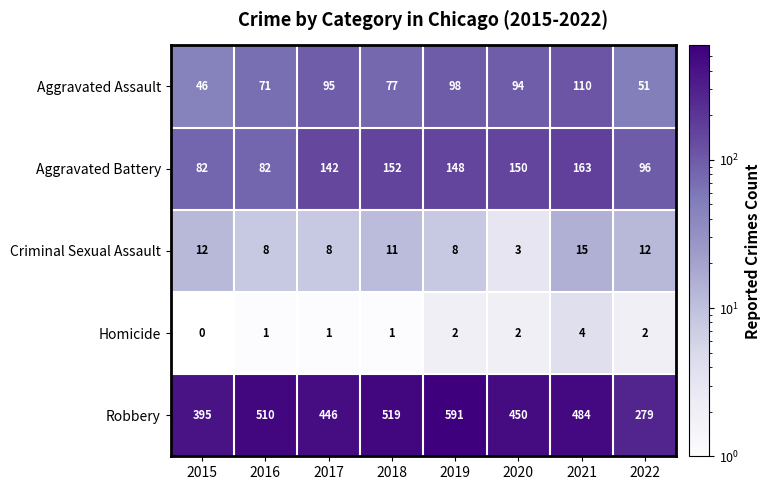

Read the Aggravated Battery value at 2022, to the nearest 5.

95